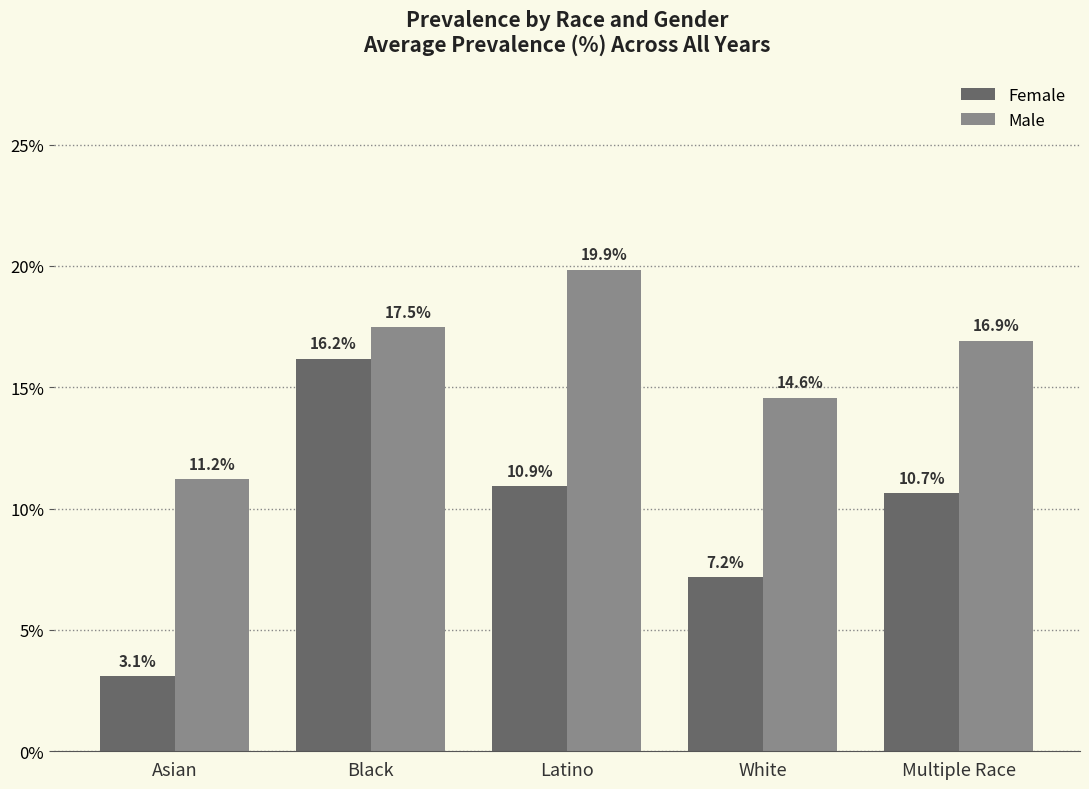

What are all the series names shown in the legend?

Female, Male